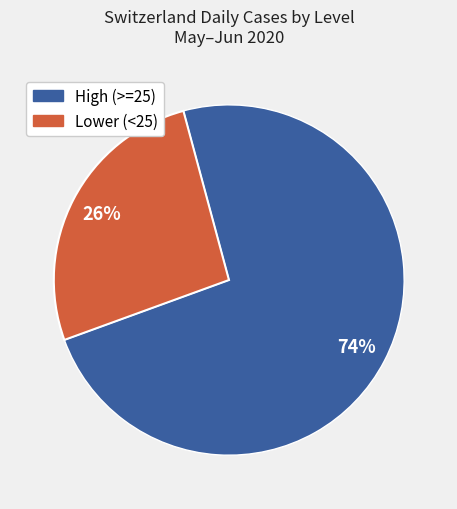

To the nearest percent, what is the average slice percentage?

50%